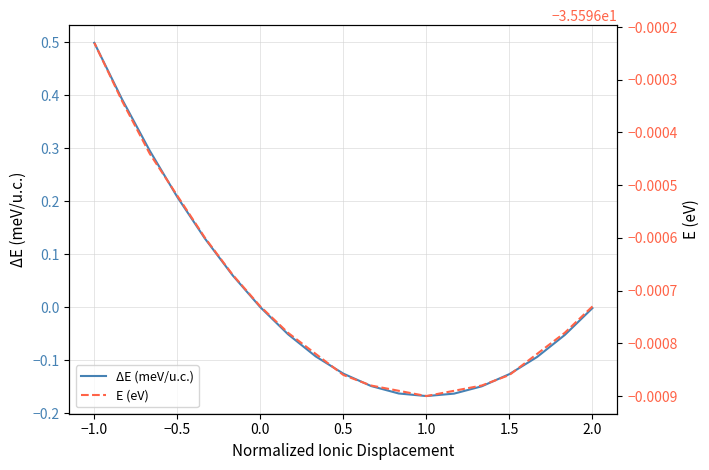

What is the minimum value for ΔE (meV/u.c.)?

-0.2